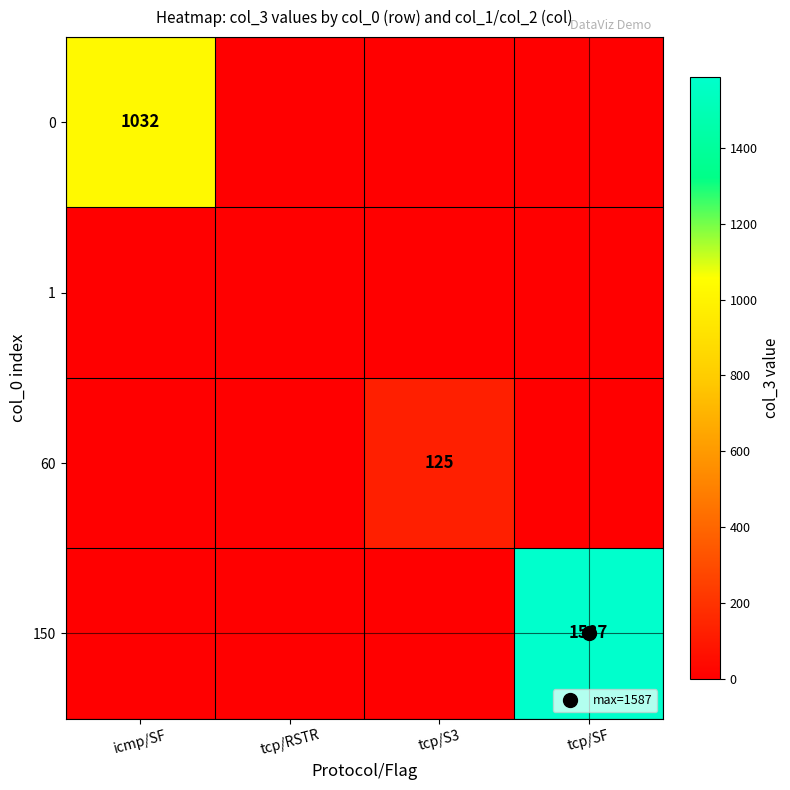

At tcp/S3, list the series in order from smallest to largest.

0, 1, 150, 60